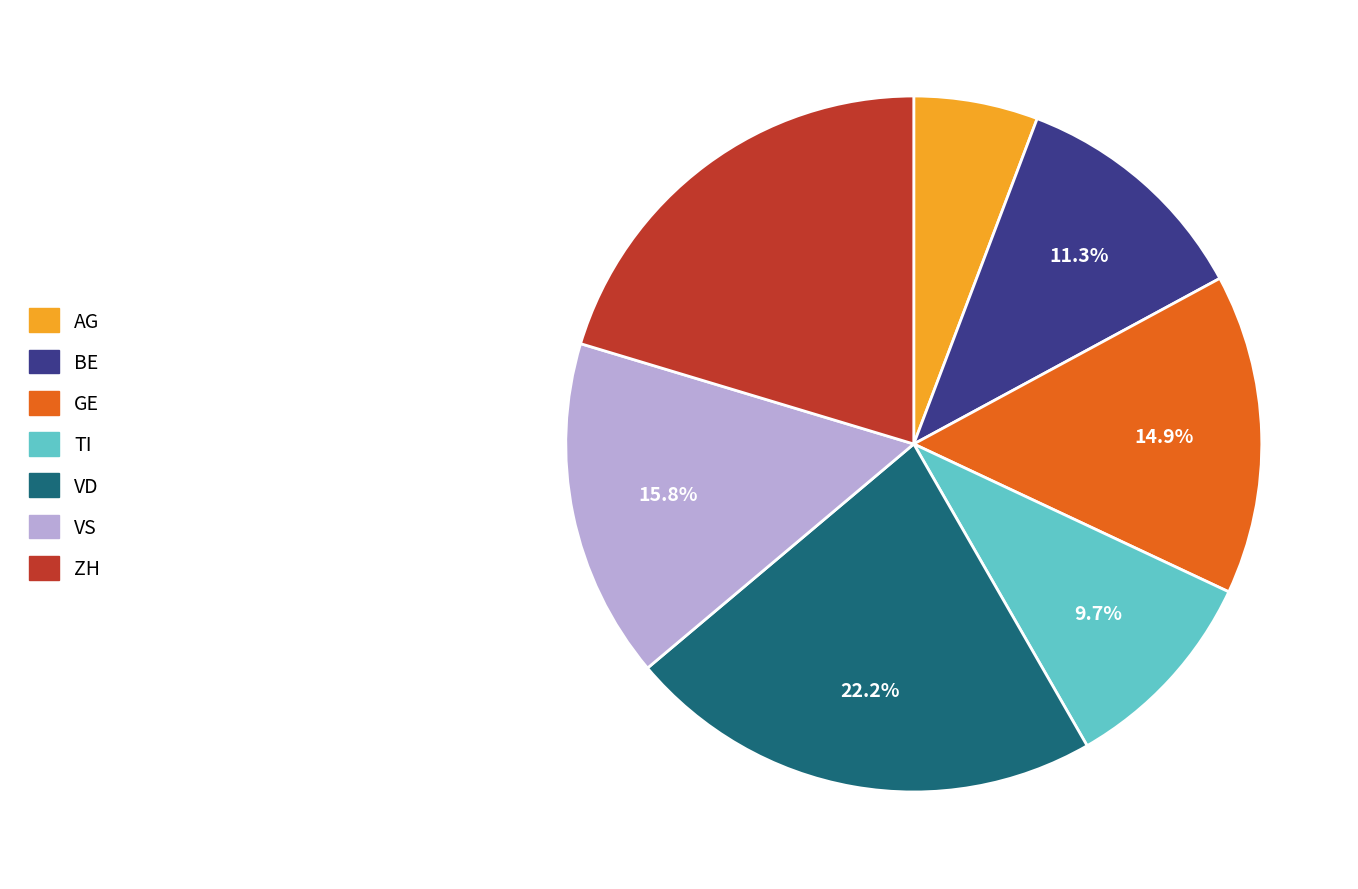

Is it true that AG is 19% of the pie?

False